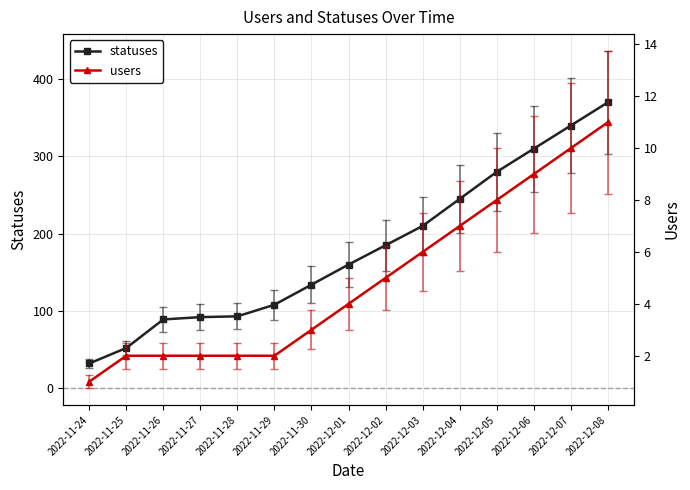

Between 2022-12-08 and 2022-11-26, which is larger?

2022-12-08